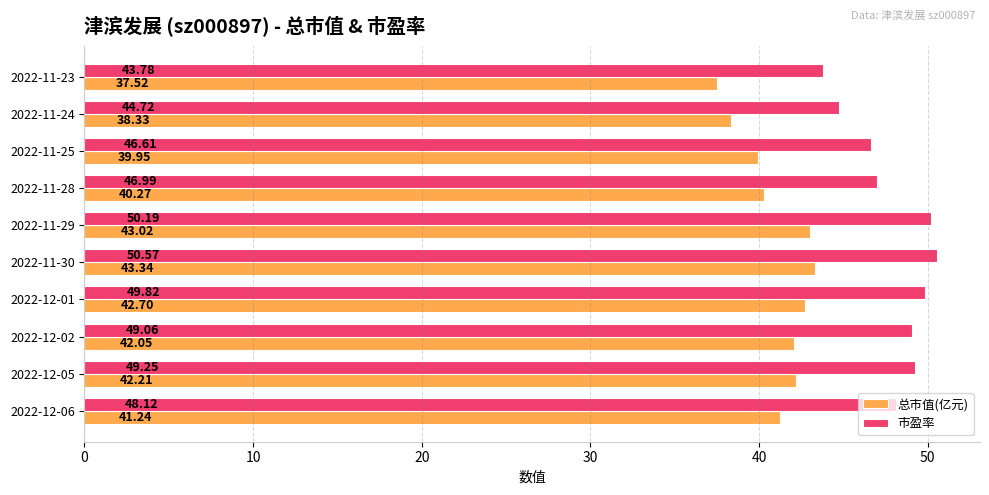

At how many categories does at least one series exceed 45?

8